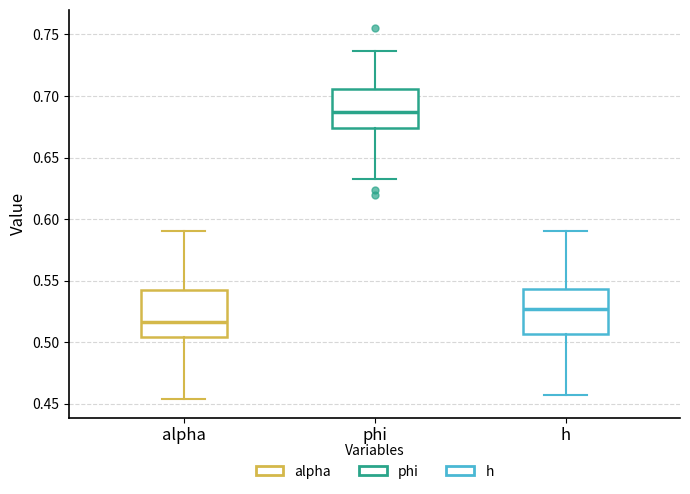

Which box has the lowest median line?

alpha